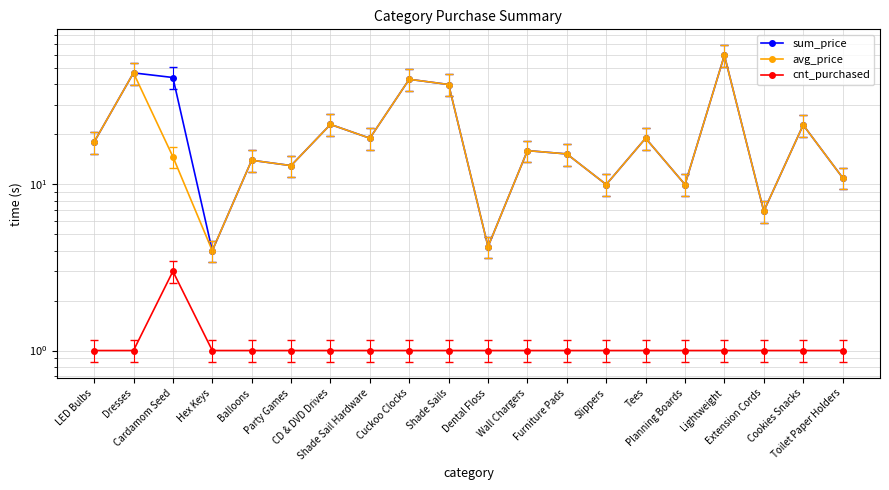

At which label does avg_price reach its minimum?

Hex Keys